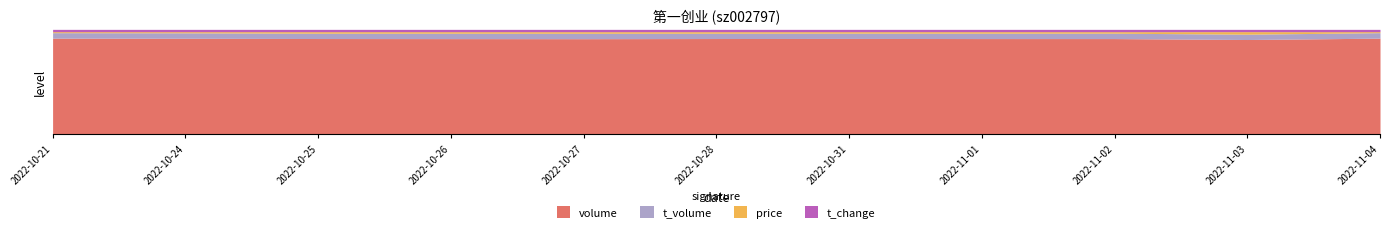

How many categories are shown in the chart?

11